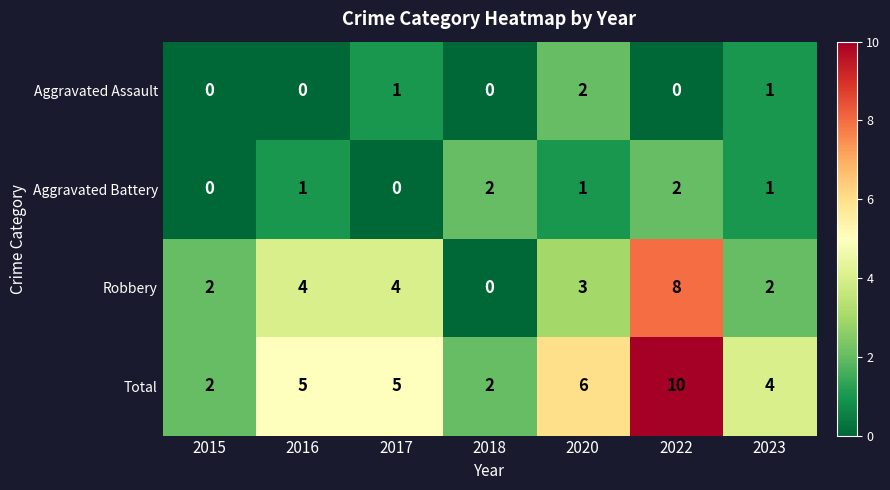

How many data points in Total are less than 5?

3